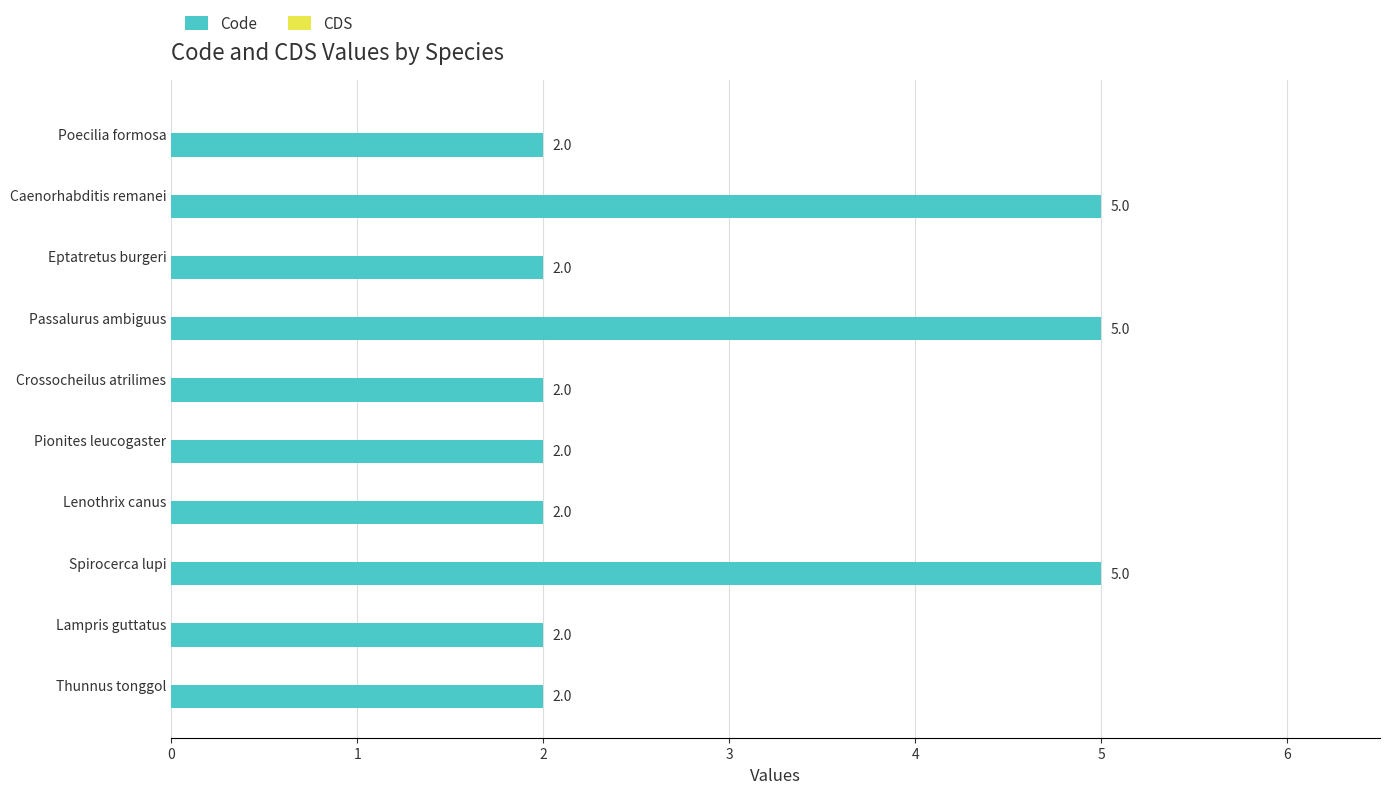

How many values are between 2 and 5?

10